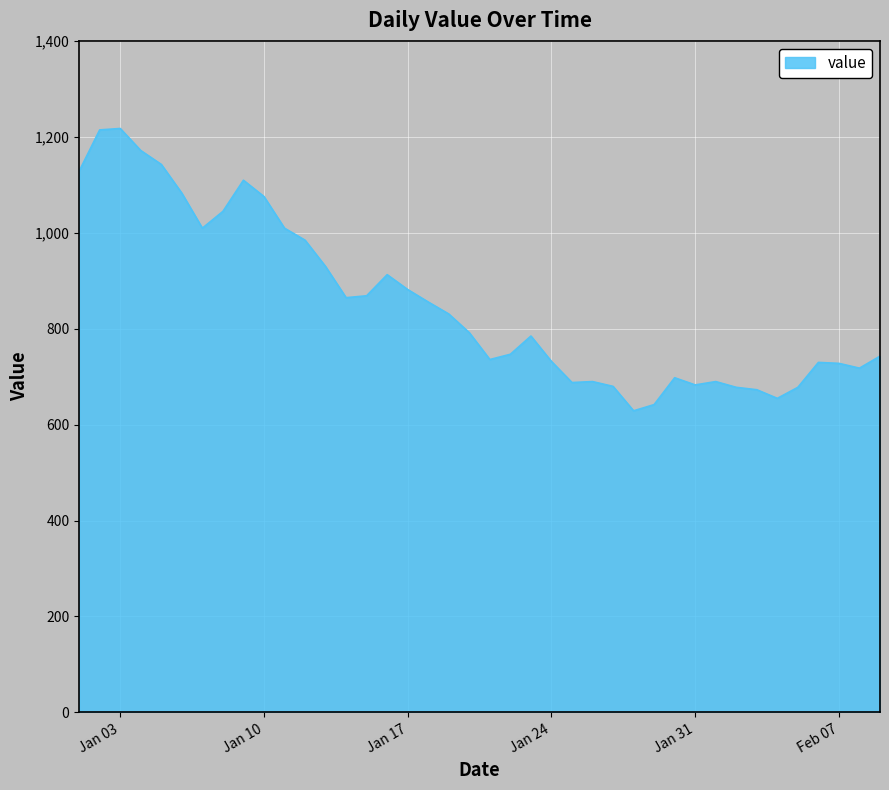

What is the difference between the maximum and minimum values?

589